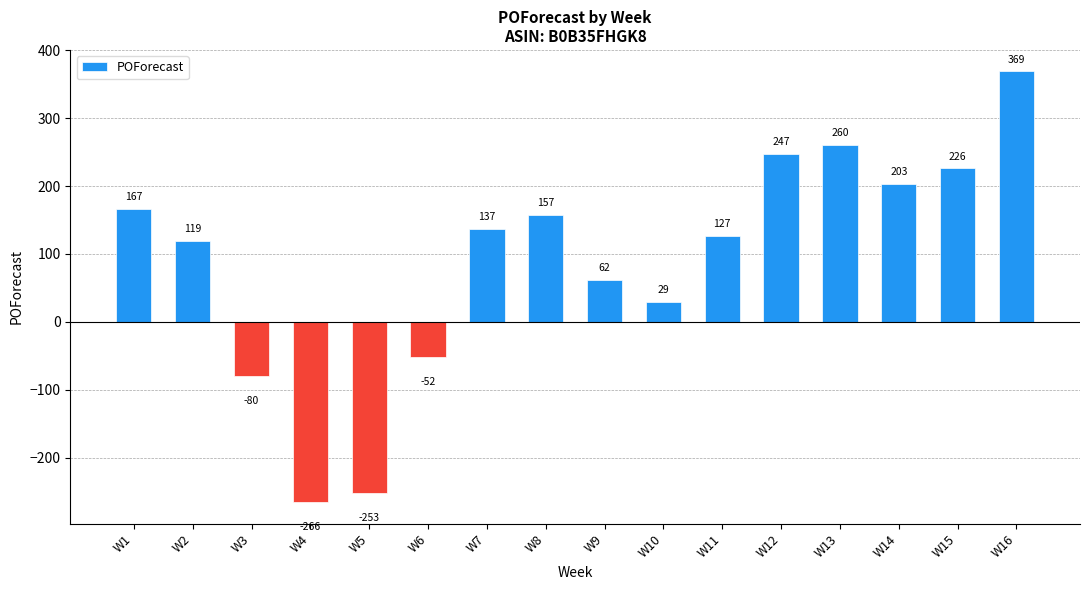

The chart shows a value of 203 at W14. True or false?

True